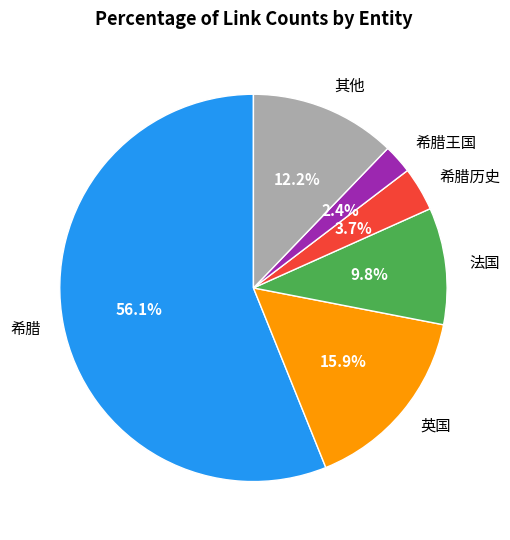

Count the number of slices in the pie.

6